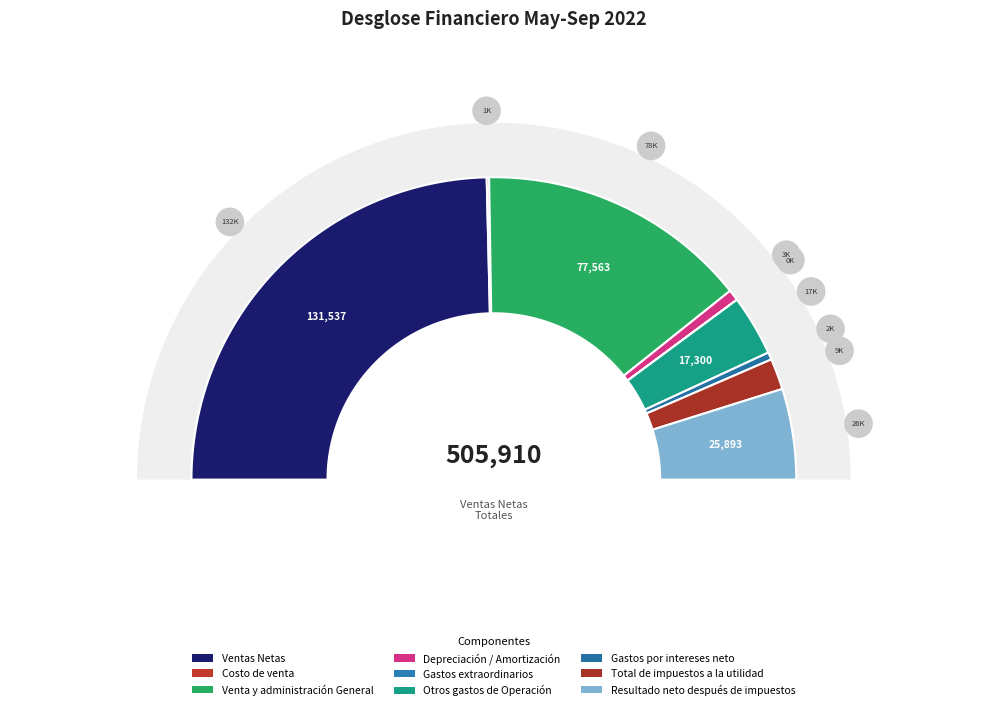

Which category has the biggest portion of the pie?

Ventas Netas